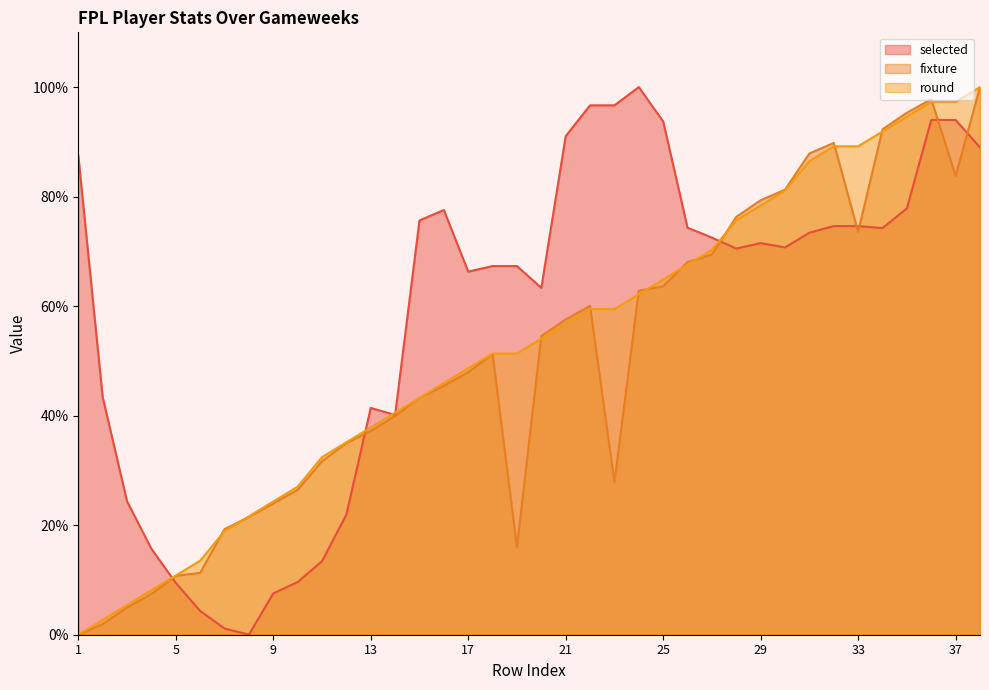

What is the difference between the maximum and minimum values in the fixture series?

100.0